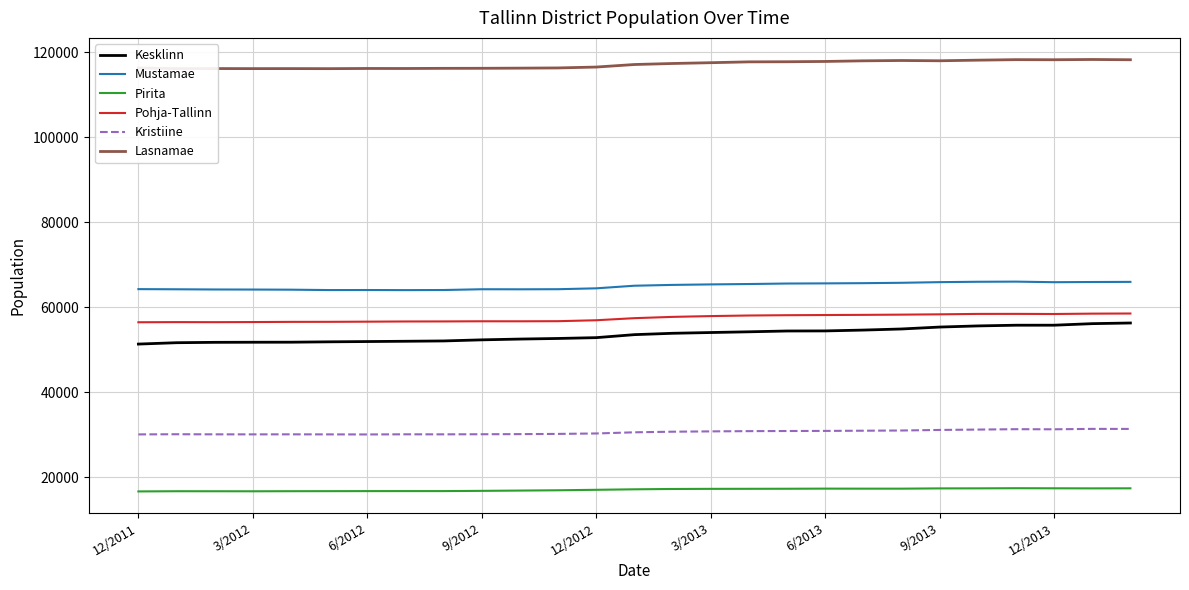

What is the greatest value displayed?

118271